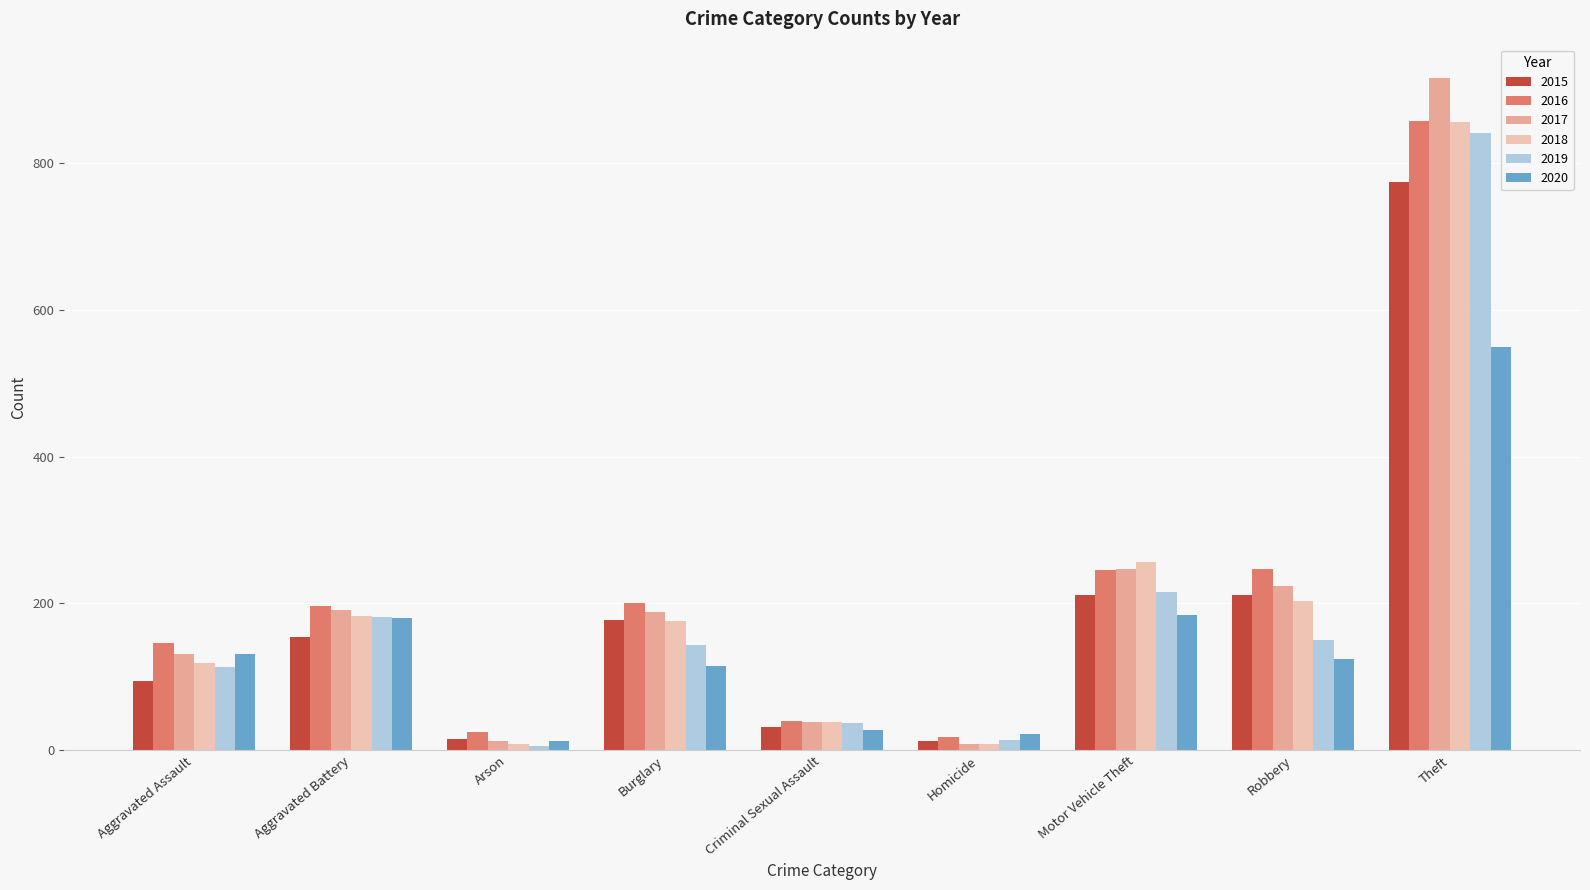

What is the difference between the maximum and second lowest values in the 2015 series?

759